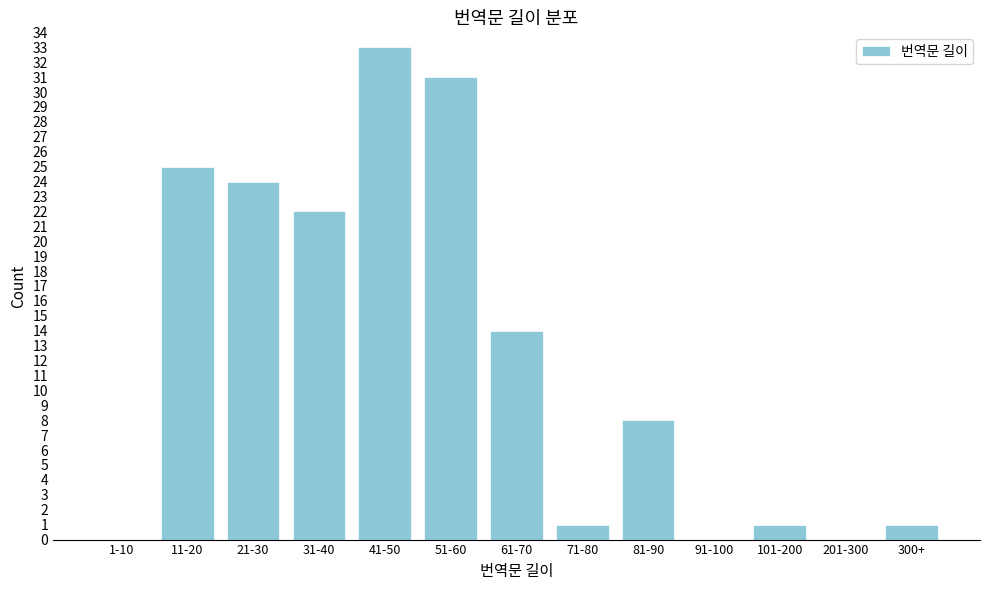

Reading left to right, list all the values displayed in this chart.

1-10=0	11-20=25	21-30=24	31-40=22	41-50=33	51-60=31	61-70=14	71-80=1	81-90=8	91-100=0	101-200=1	201-300=0	300+=1